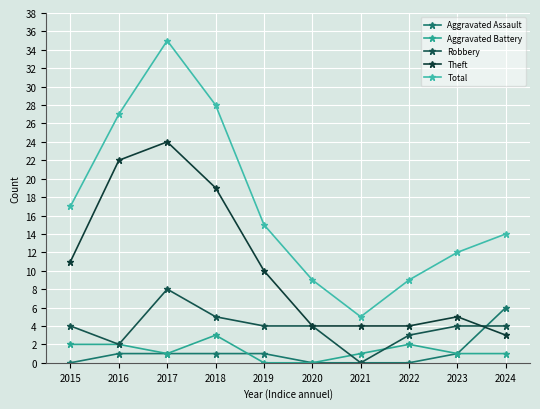

How many positive values does the Robbery series have?

9